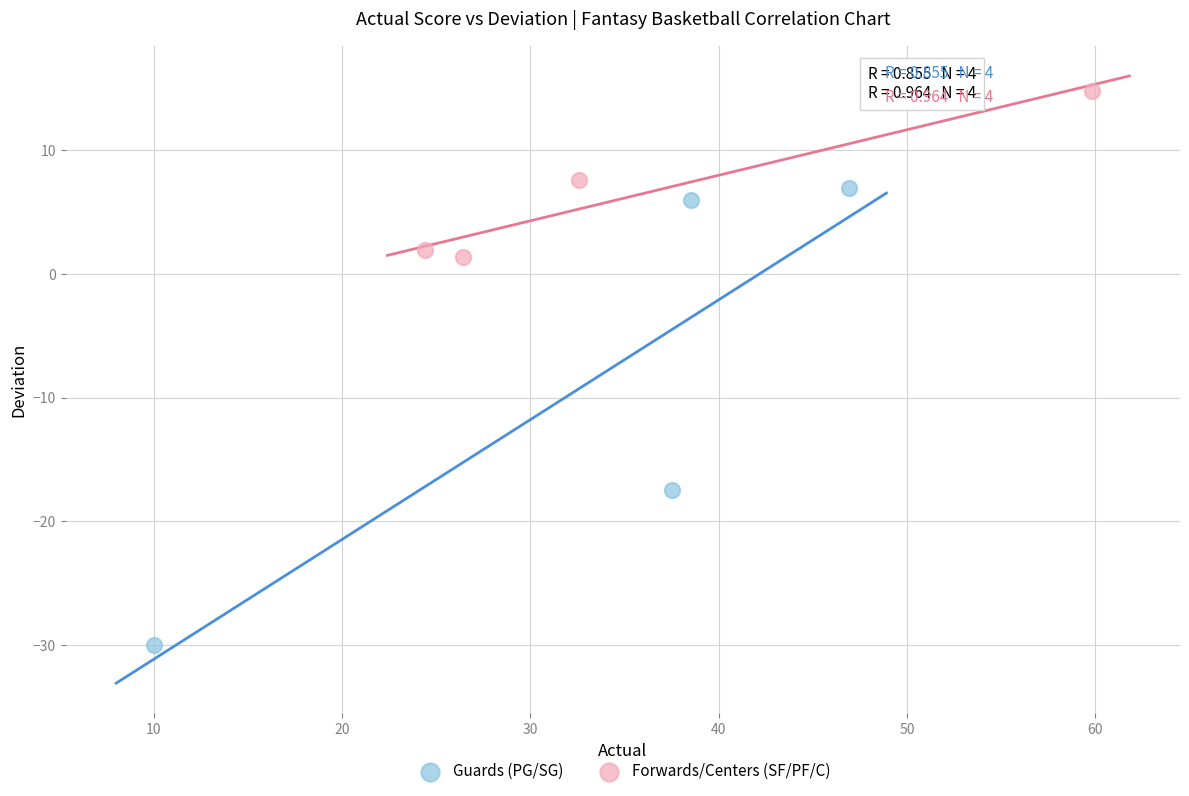

Which series contains the lowest Y value?

Guards (PG/SG)